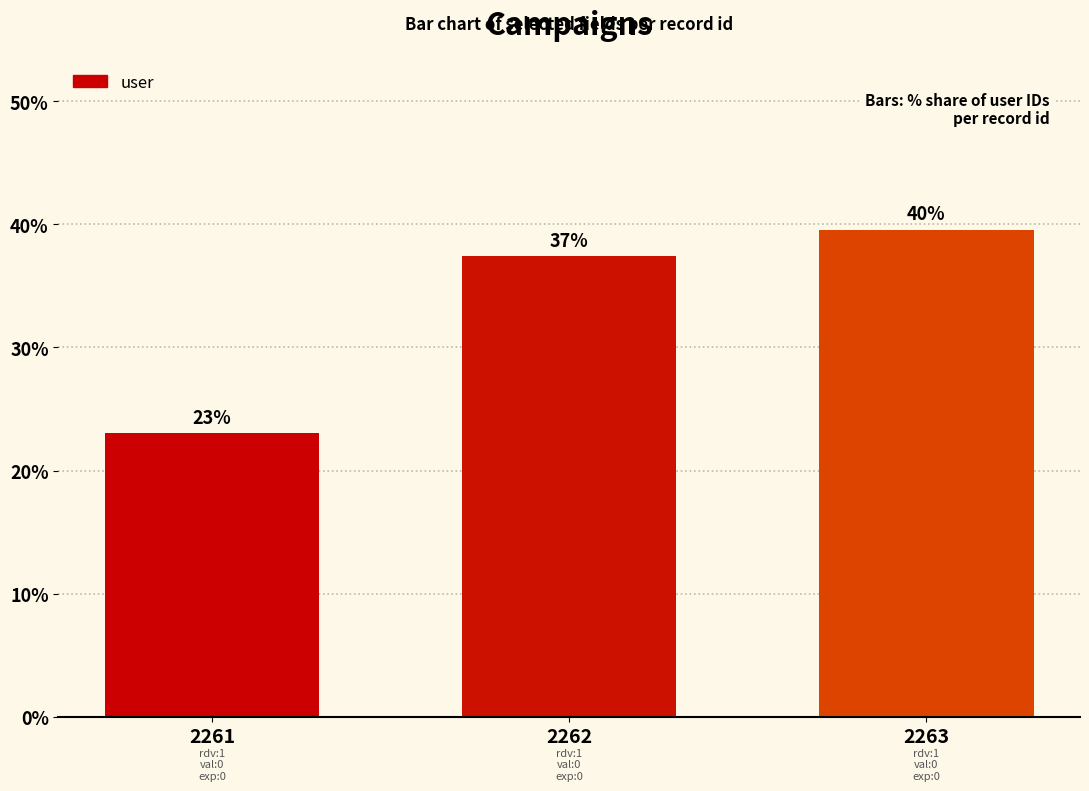

What is the maximum value shown in the chart?

39.6